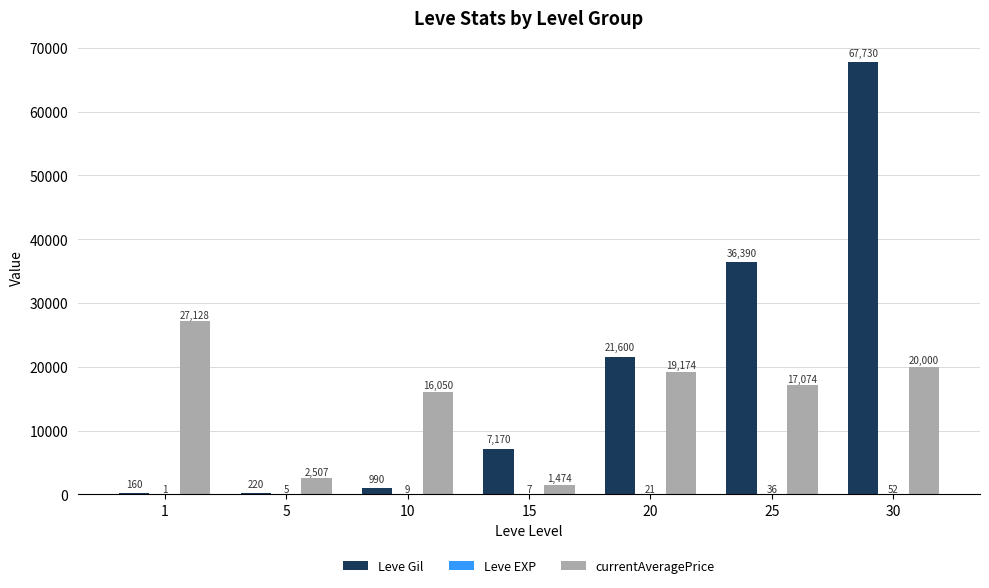

Between 1 and 5, which series saw the biggest shift?

currentAveragePrice